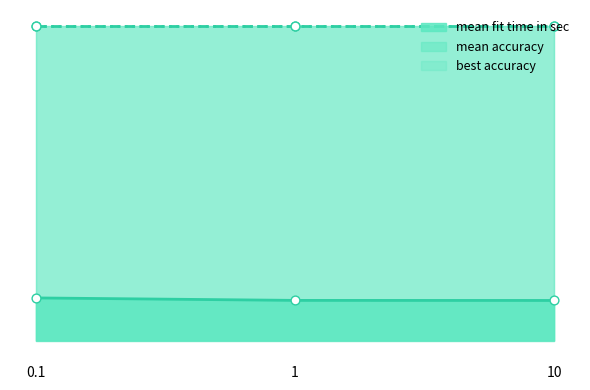

What is the total value across all series at 0.1?

0.7